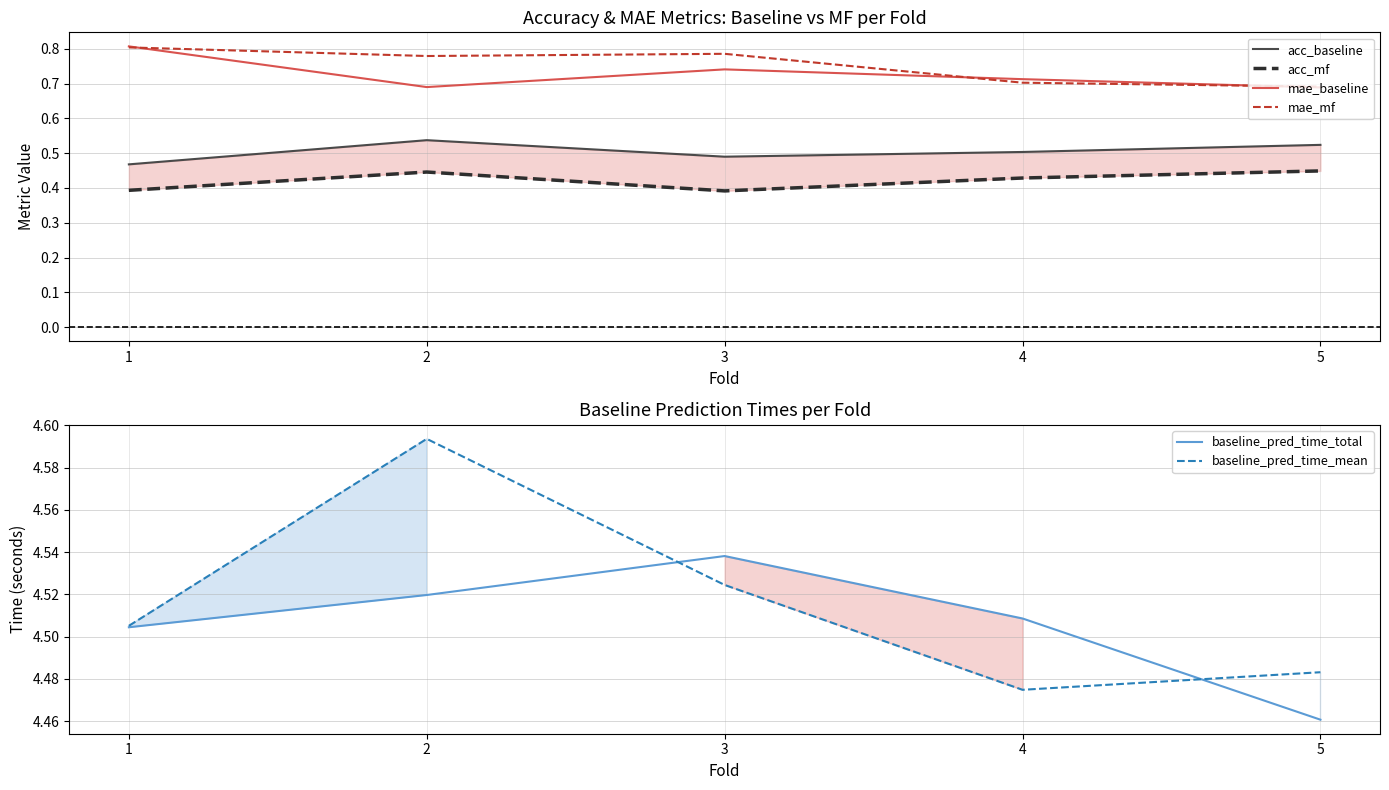

At how many categories does at least one series exceed 1?

5